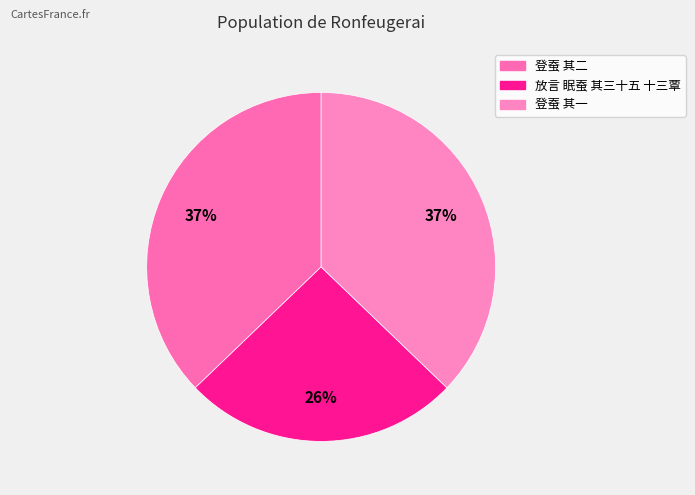

Rank the categories by value from highest to lowest.

登蚕 其一, 登蚕 其二, 放言 眠蚕 其三十五 十三覃